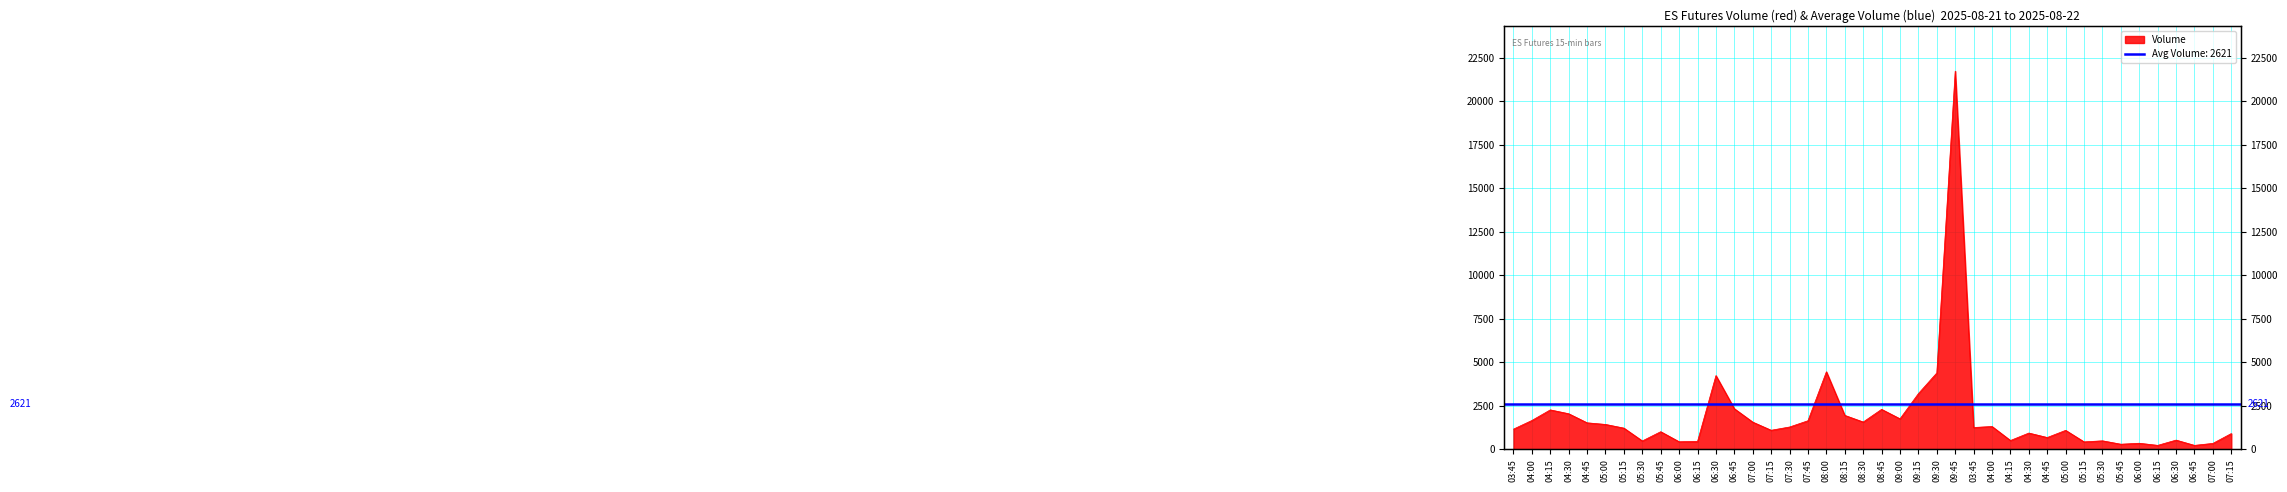

Between 04:15 and 07:45, which is larger?

07:45